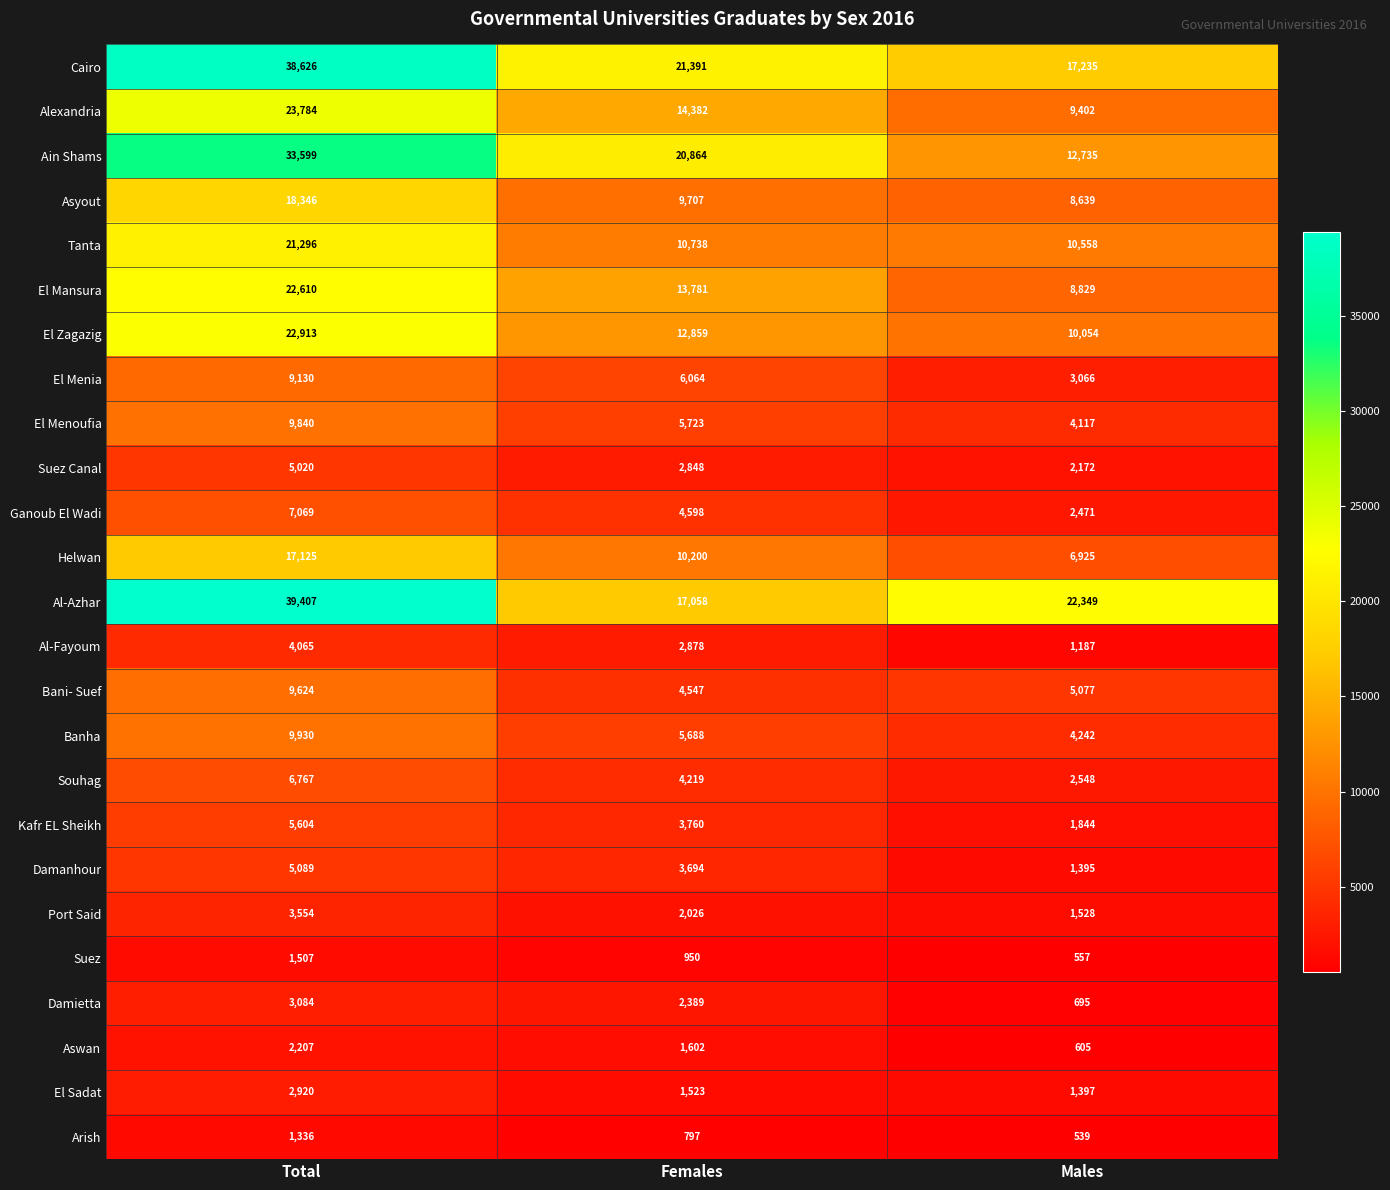

Which series changed the most between Total and Males?

Cairo